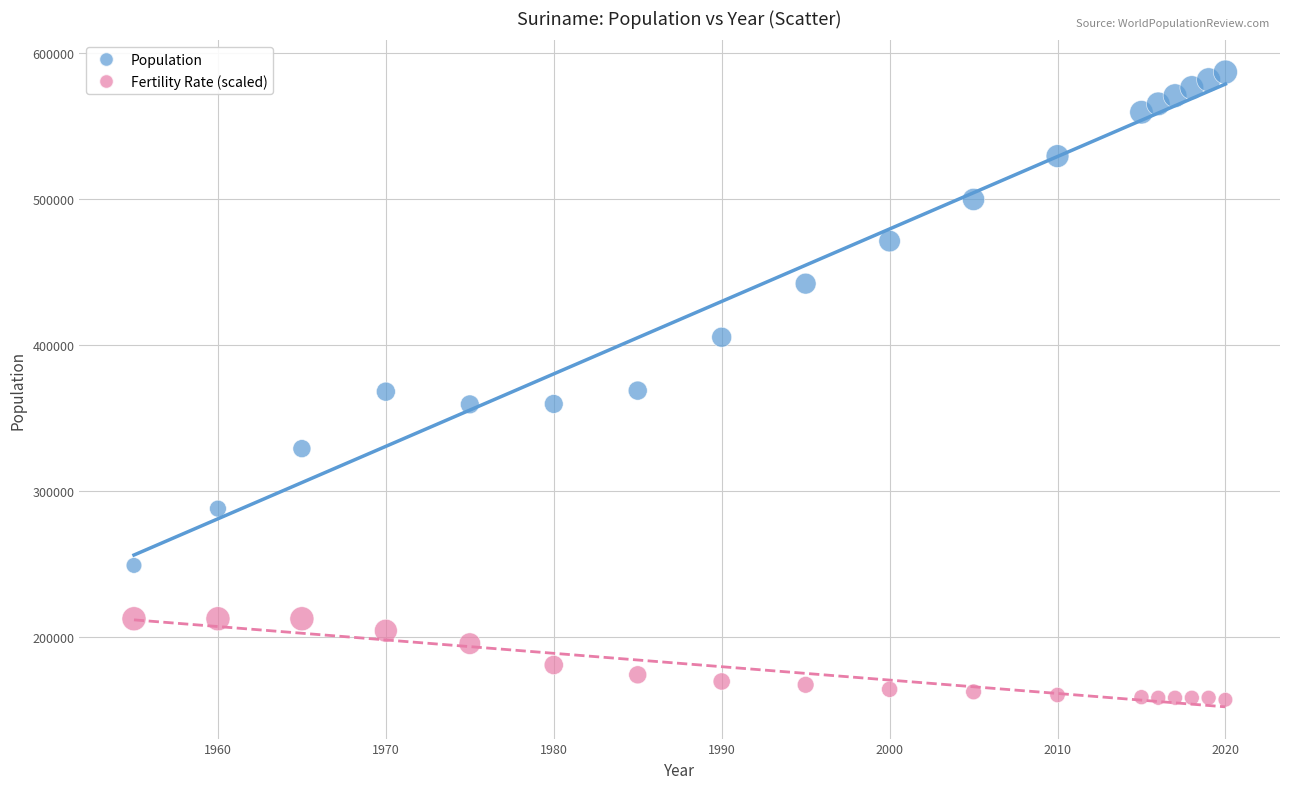

Which series contains the highest Y value?

Population